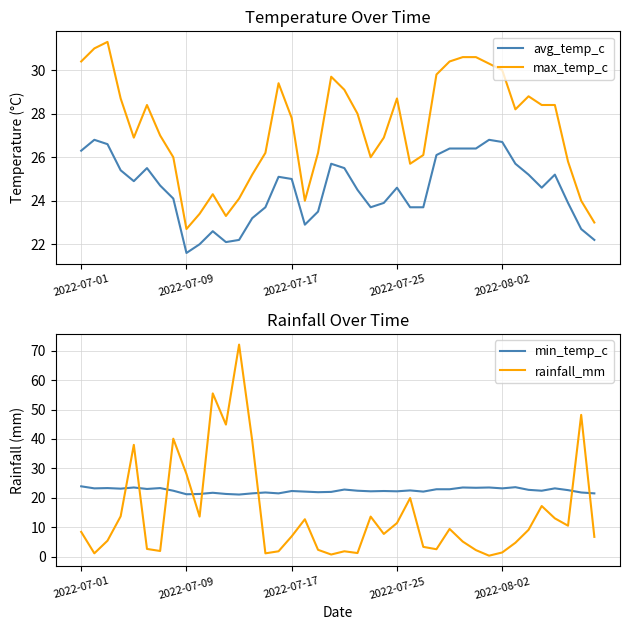

At which label does max_temp_c reach its minimum?

2022-07-09